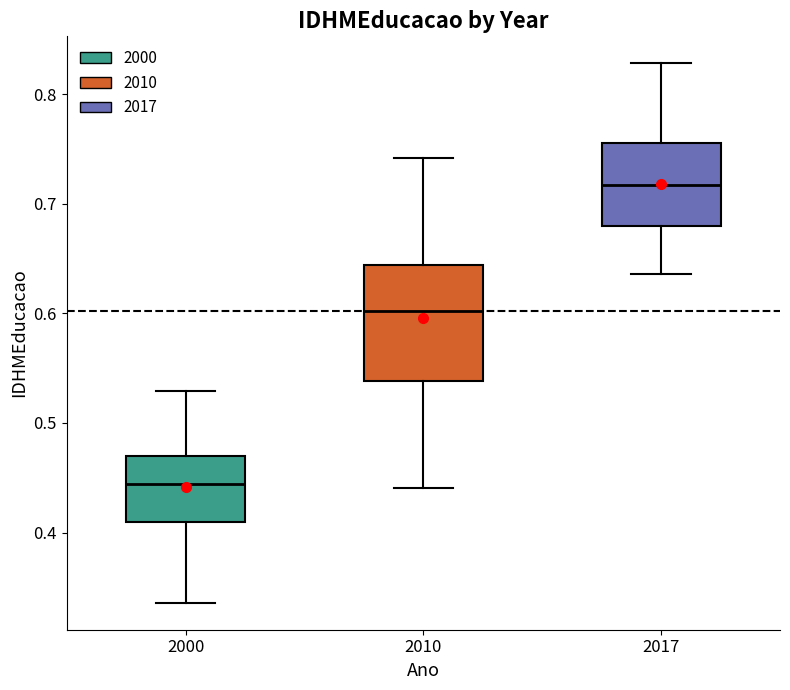

Comparing the boxes themselves (not the whiskers), which one is the tallest?

2010